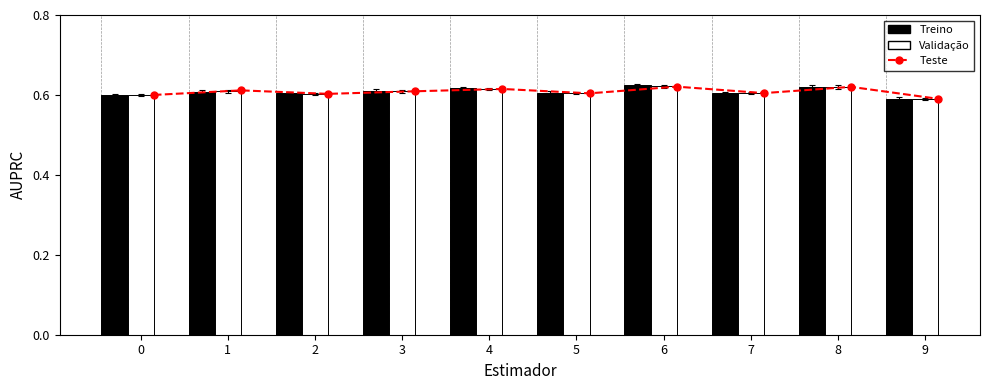

Count the number of data series in this chart.

3